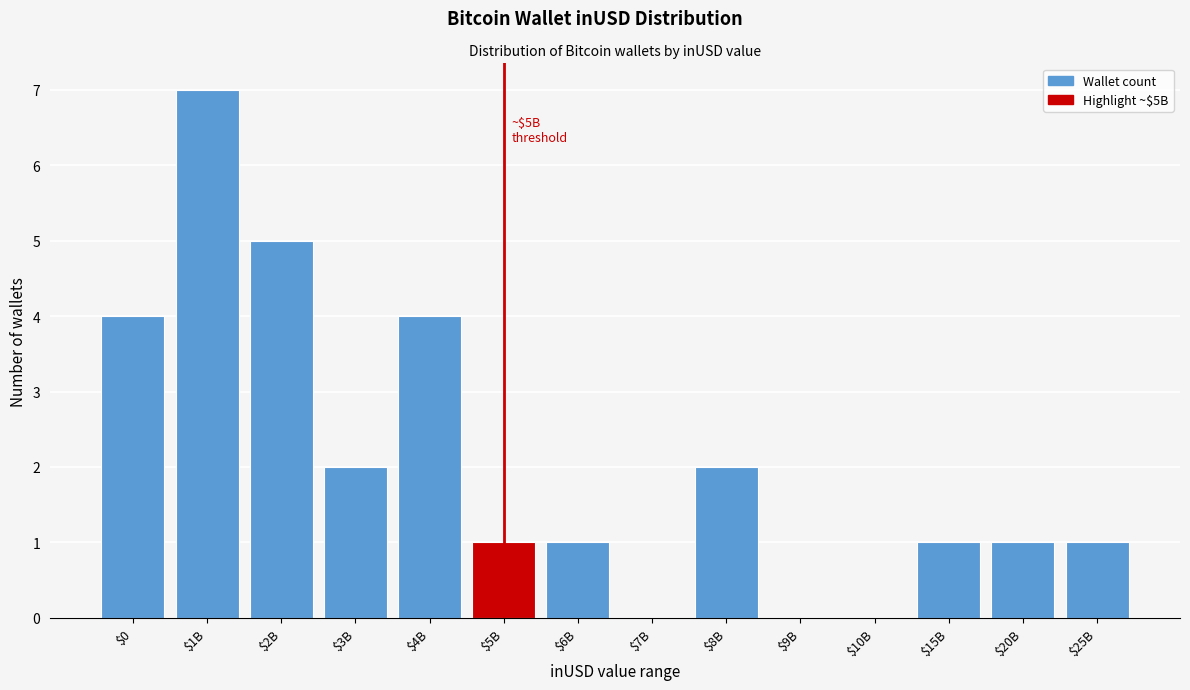

The chart shows a value of 1 at $2B. True or false?

False